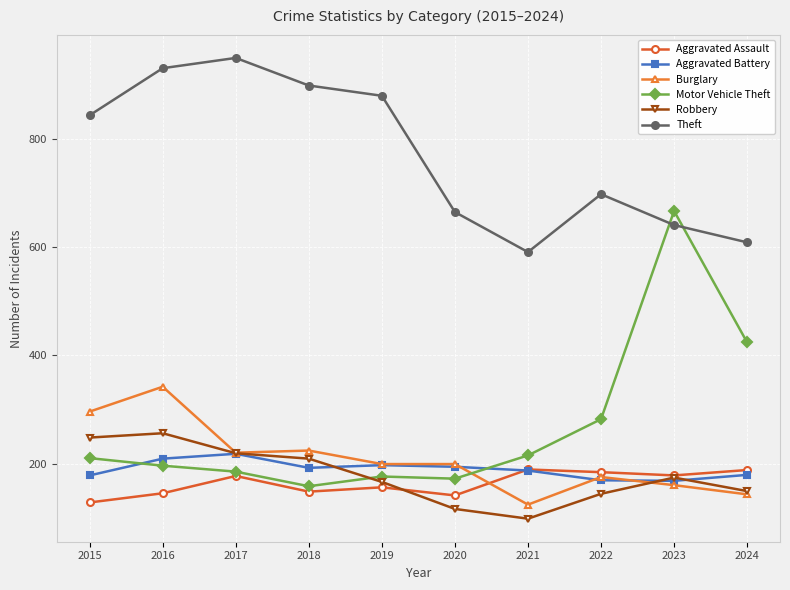

What are all the series names shown in the legend?

Aggravated Assault, Aggravated Battery, Burglary, Motor Vehicle Theft, Robbery, Theft